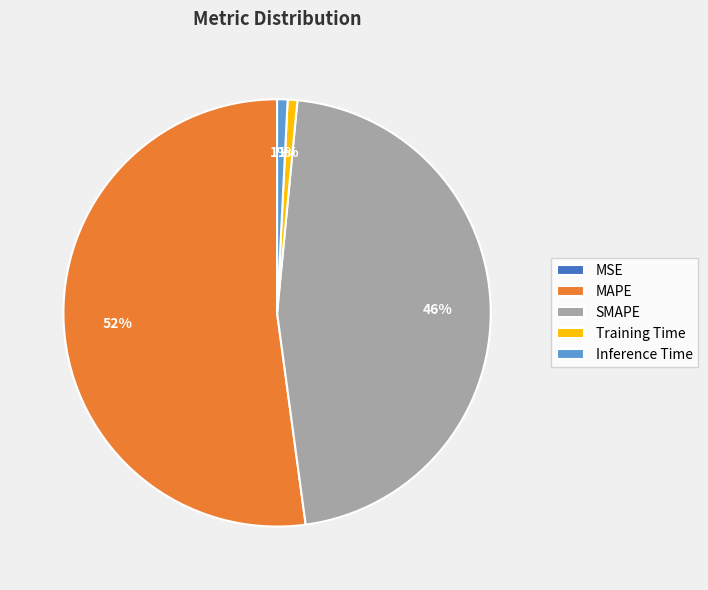

What percentage is the Training Time slice, to the nearest percent?

1%